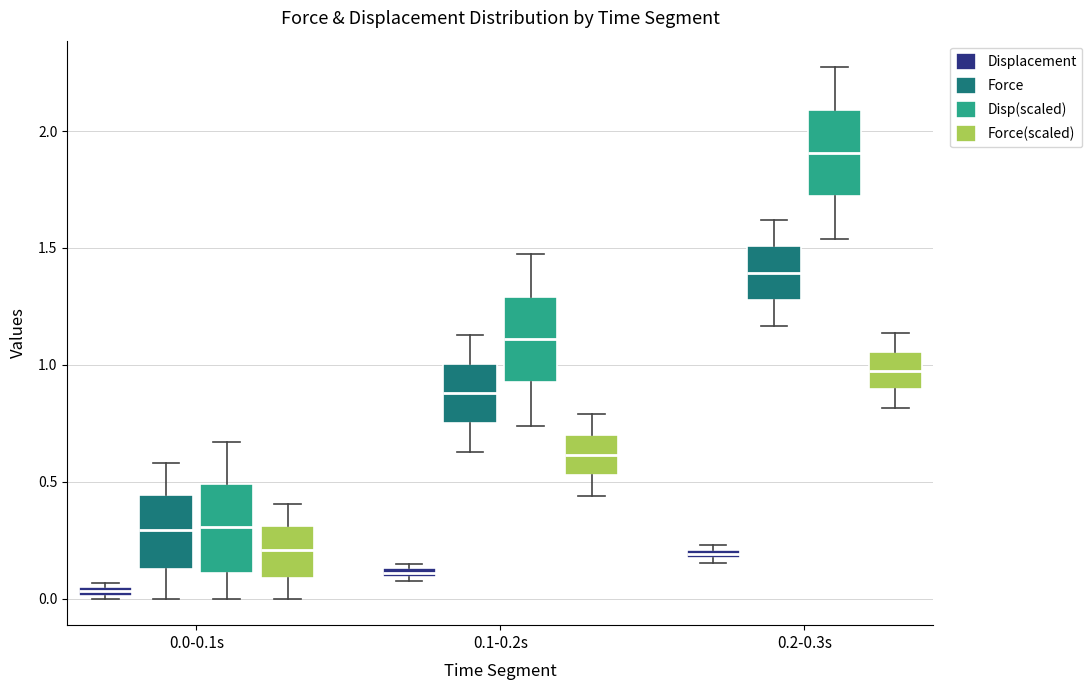

Where is the lower edge of the box for 0.1-0.2s (Displacement) on the y-axis? The values are not printed on the chart, so give them approximately, as read against the axis.

0.10